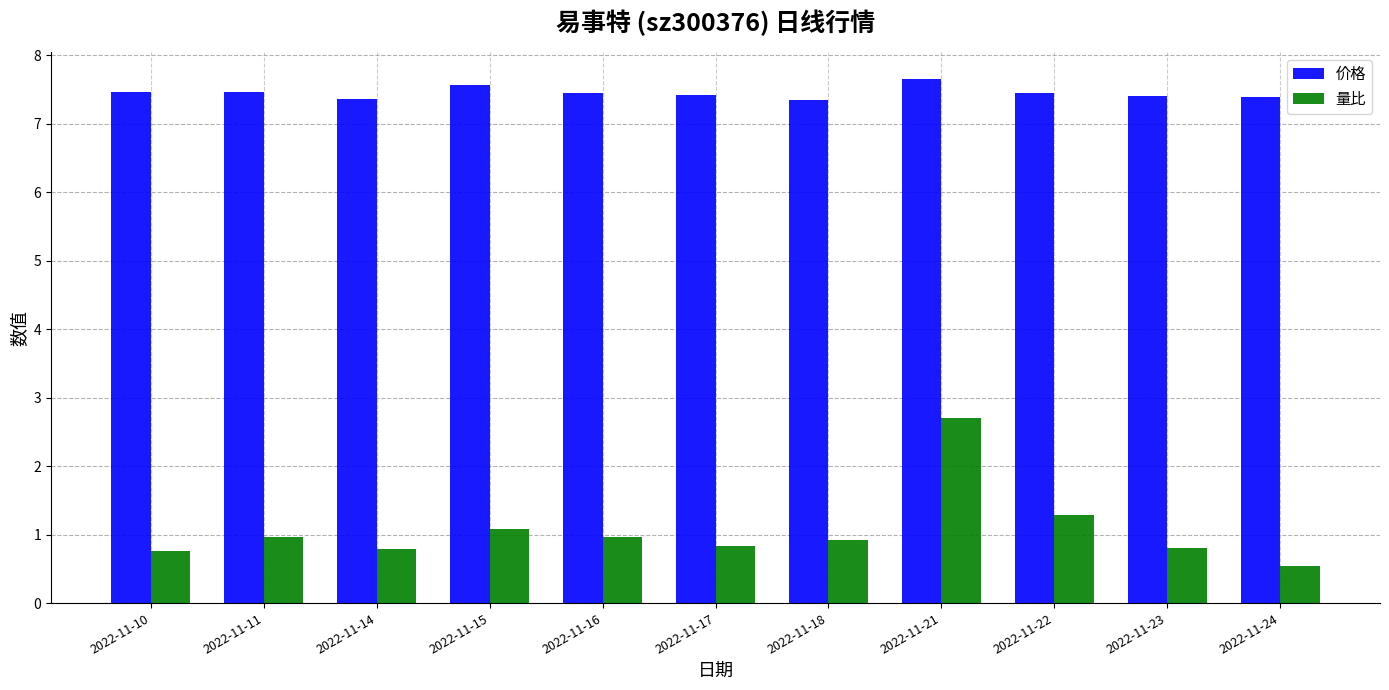

Which series changed the most between 2022-11-10 and 2022-11-21?

量比